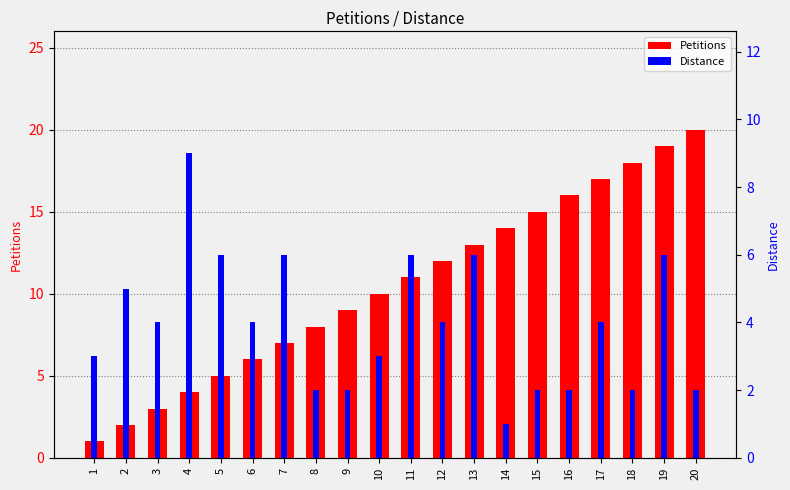

Where does the Petitions series first go above 11?

12